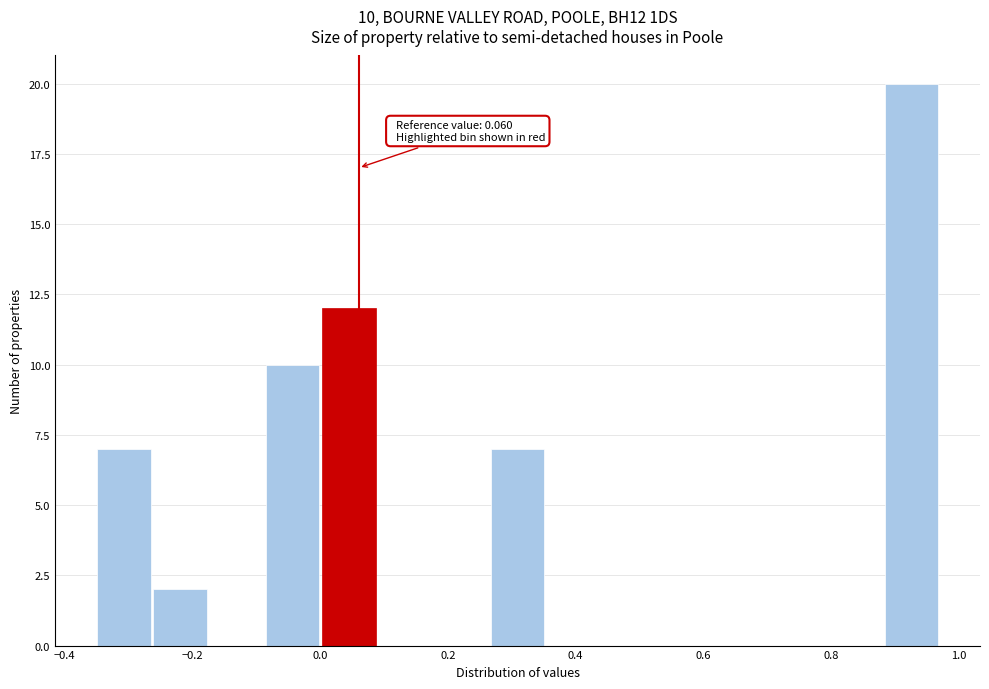

Over which range of the x-axis is the bar tallest?

0.88 to 0.96